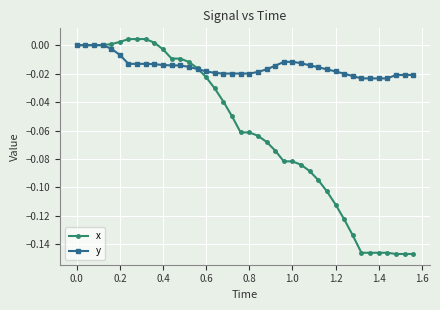

Count the number of categories in the chart.

40